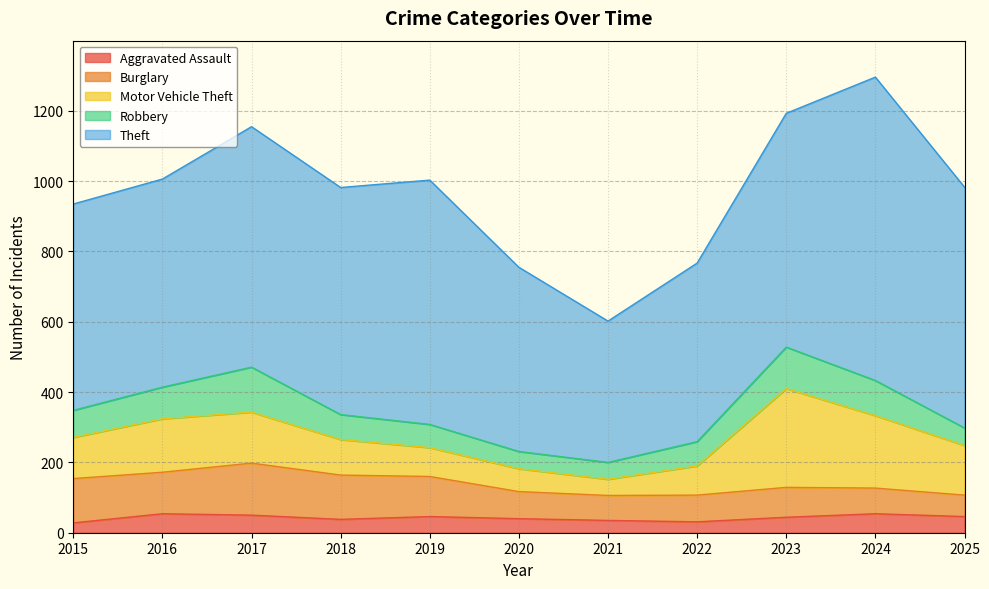

In Motor Vehicle Theft, how many points are lower than both neighbors (excluding endpoints)?

1